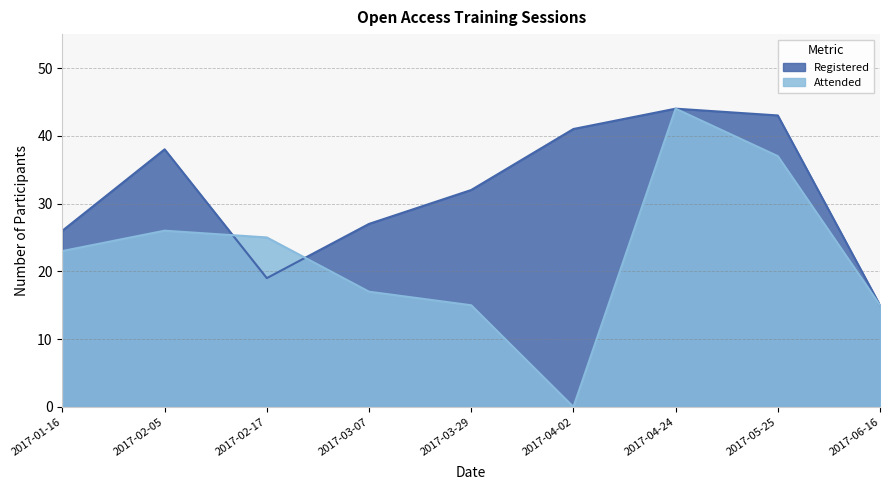

Where does the Registered series first go above 32?

2017-02-05